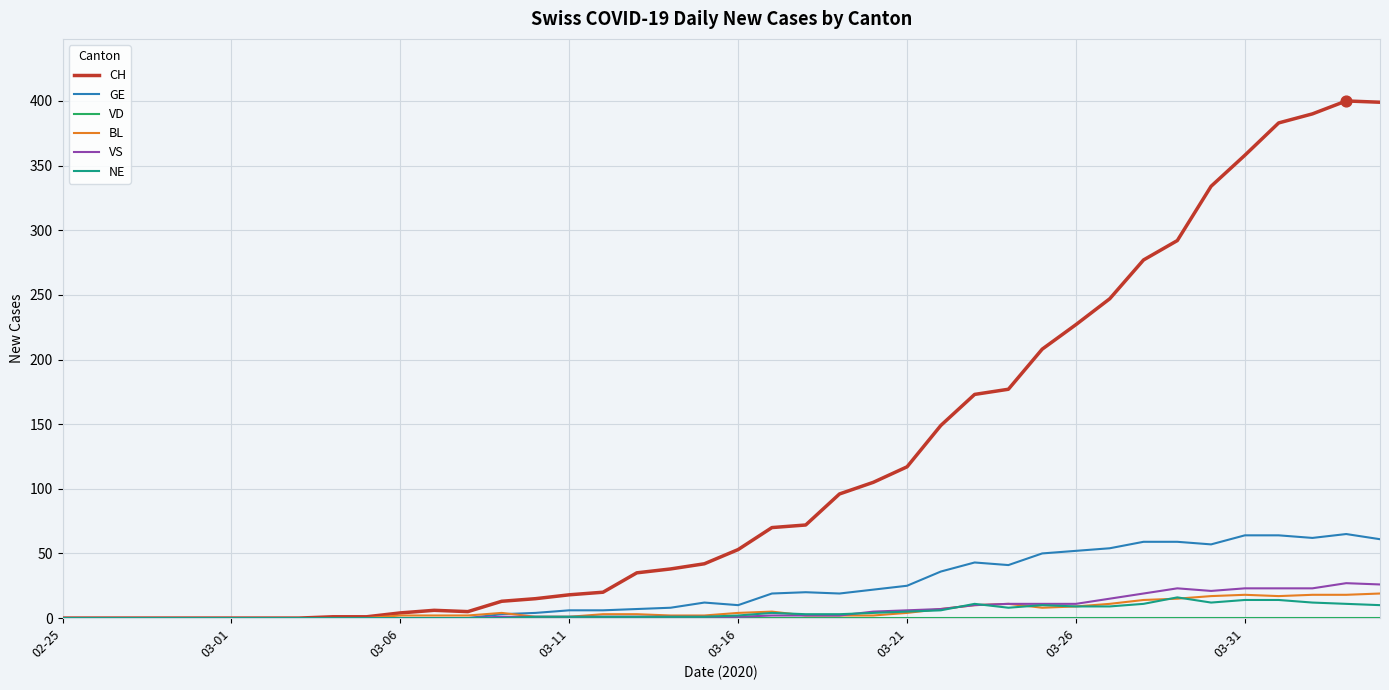

Which series has the largest total across all categories?

CH